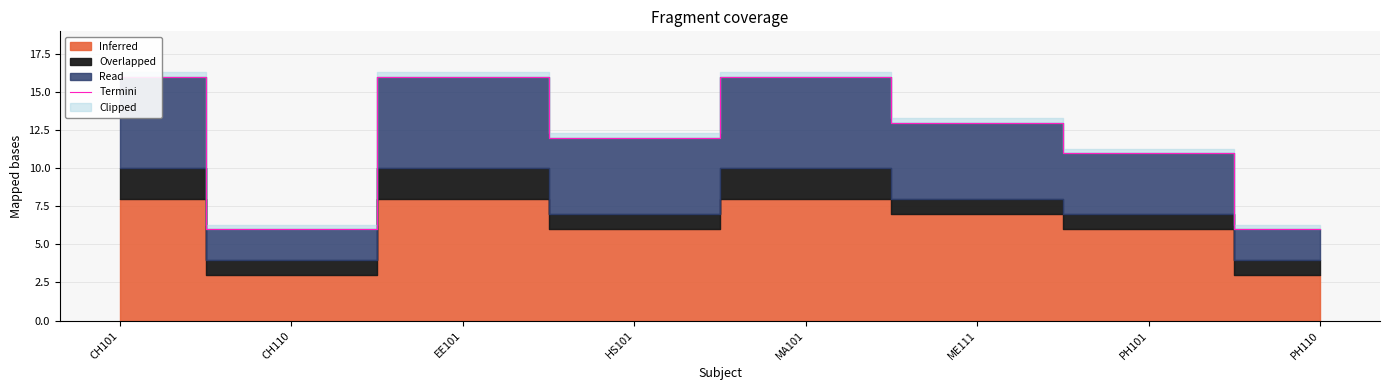

What is the sum of all values?

96